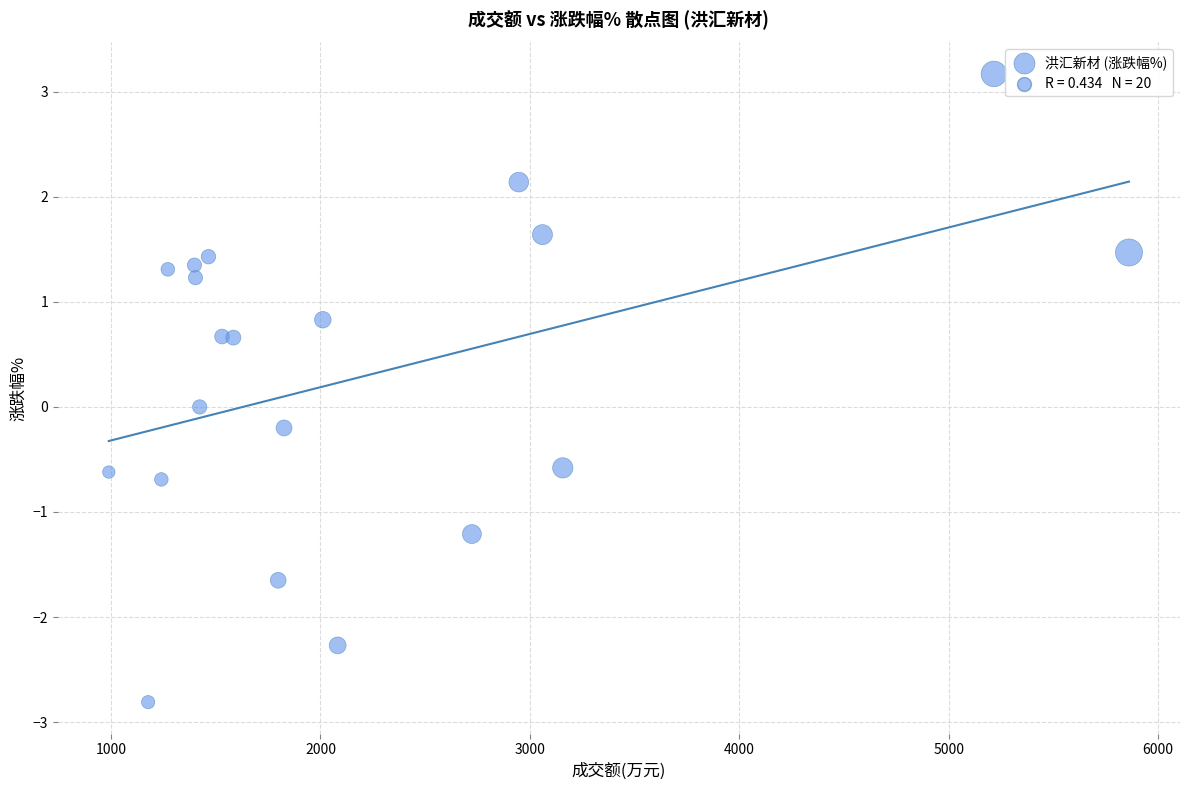

What is the range of Y values (max minus min)?

6.0